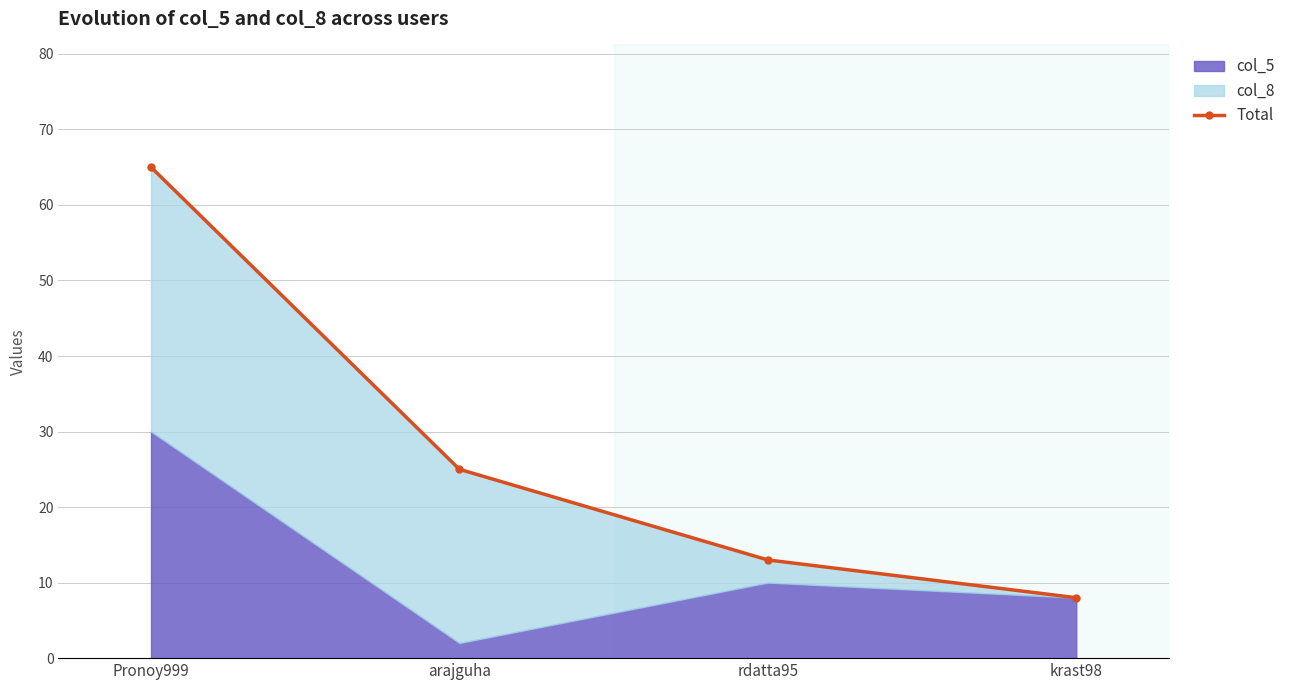

Where is the data nearest to the value 36?

arajguha